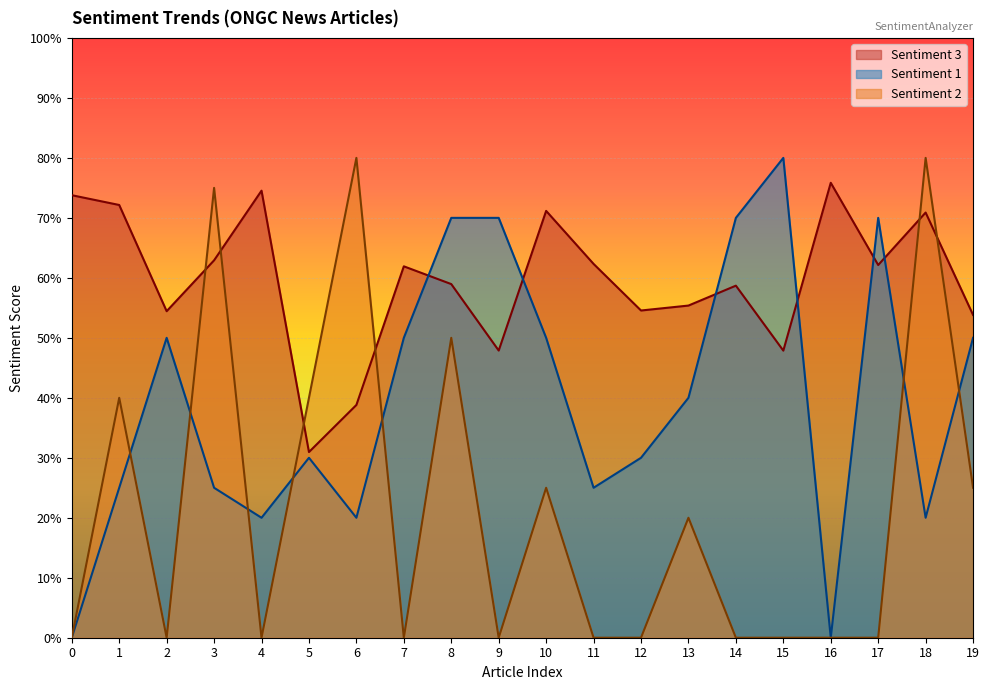

Count the Sentiment 3 values in the range 0 to 1.

20